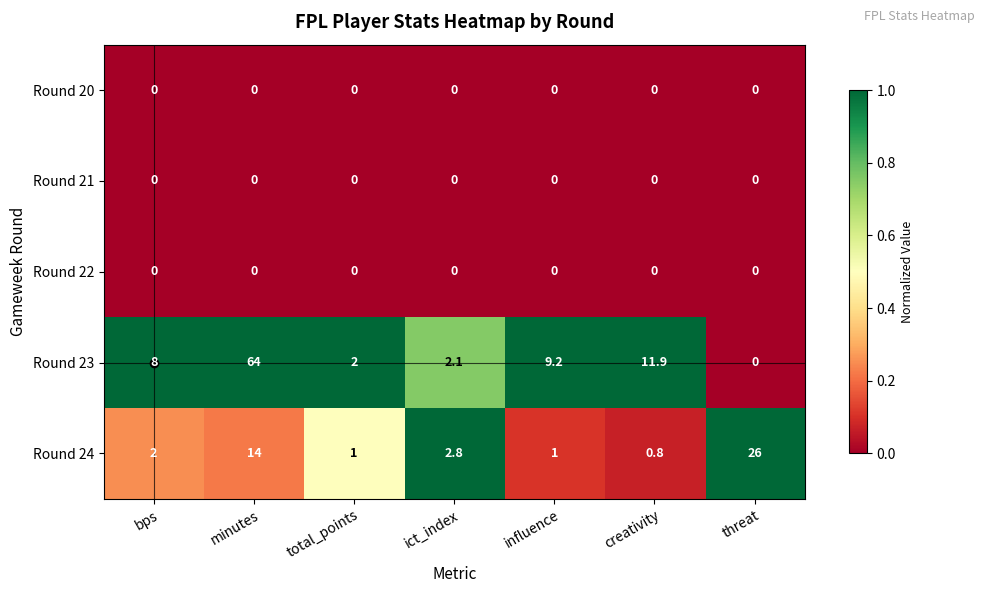

At which category does the chart reach its peak across all series?

minutes